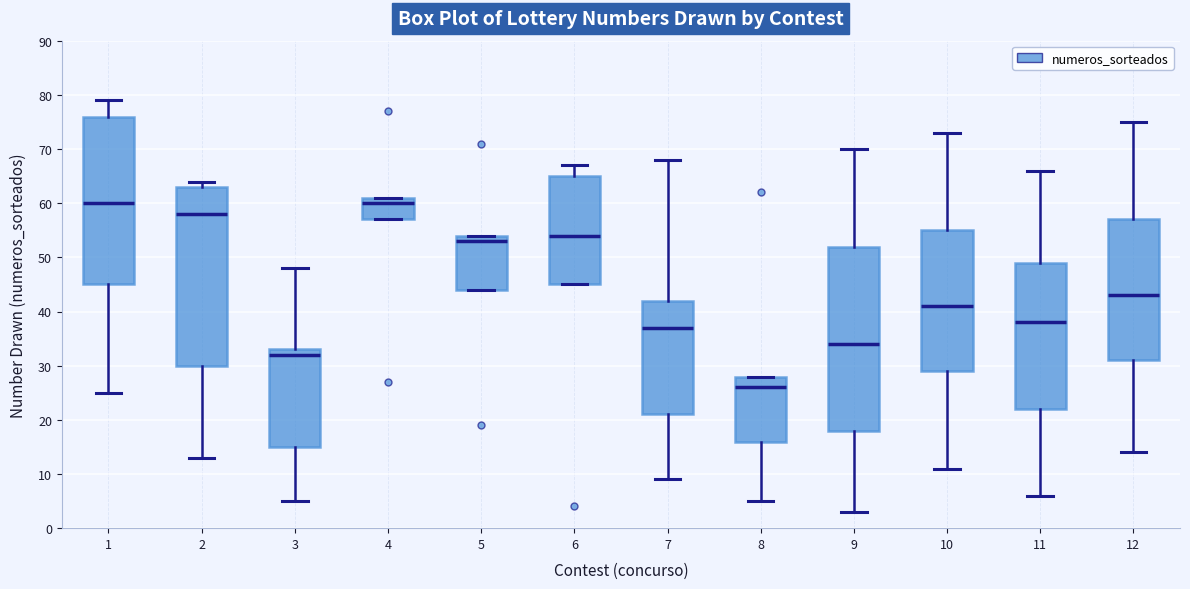

Where does the upper whisker of the box at x = 10 end on the y-axis? The values are not printed on the chart, so give them approximately, as read against the axis.

73